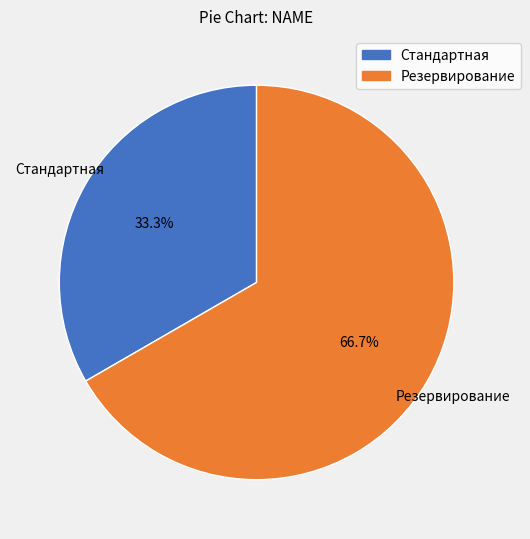

Which category has the biggest portion of the pie?

Резервирование